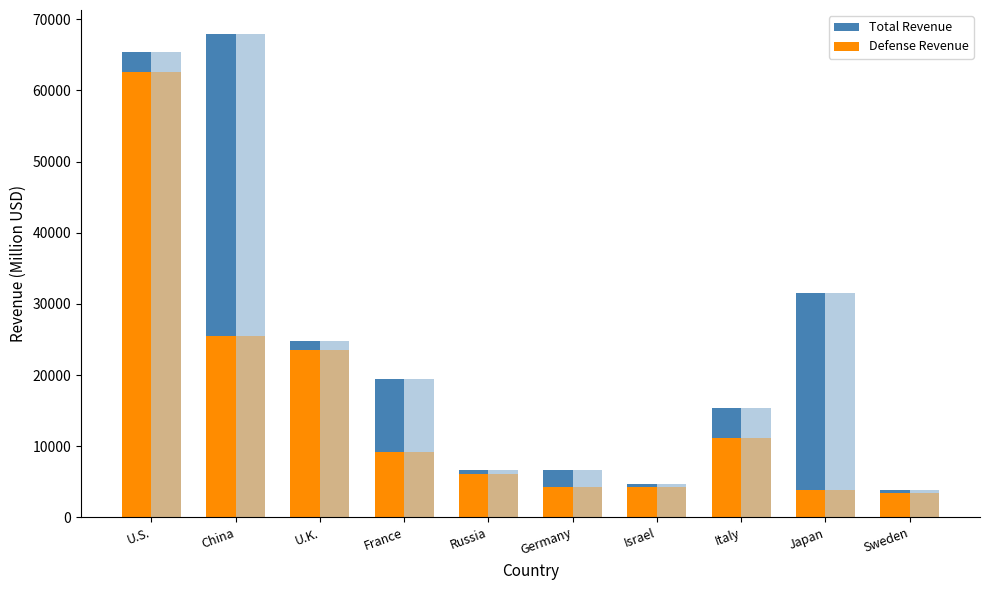

Where is Total Revenue nearest to the value 35879?

Japan